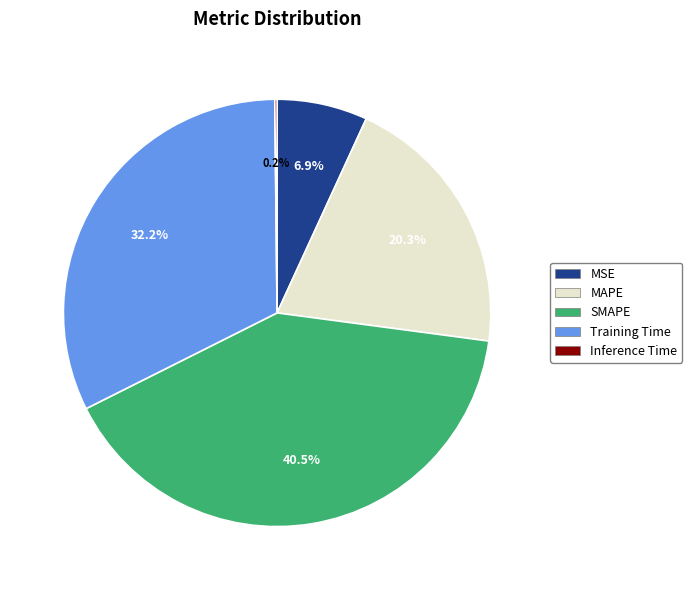

Is the sum of MAPE and SMAPE greater than half?

Yes